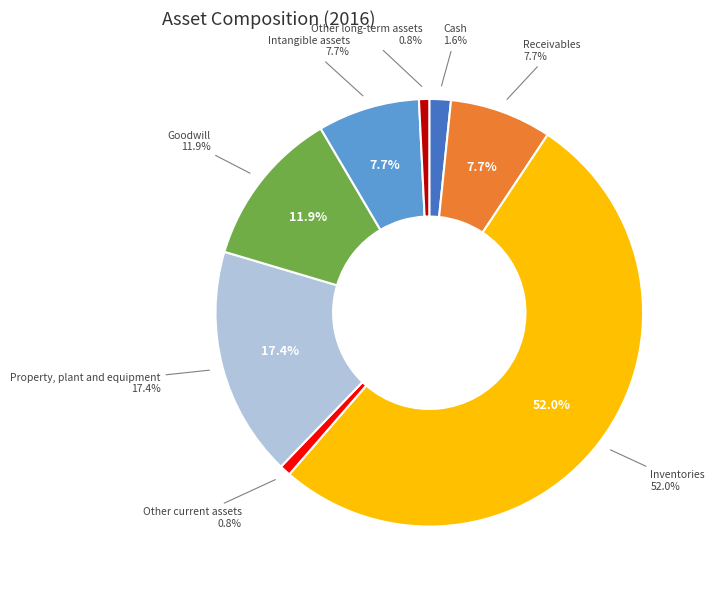

Does Inventories account for over 50% of the chart?

Yes